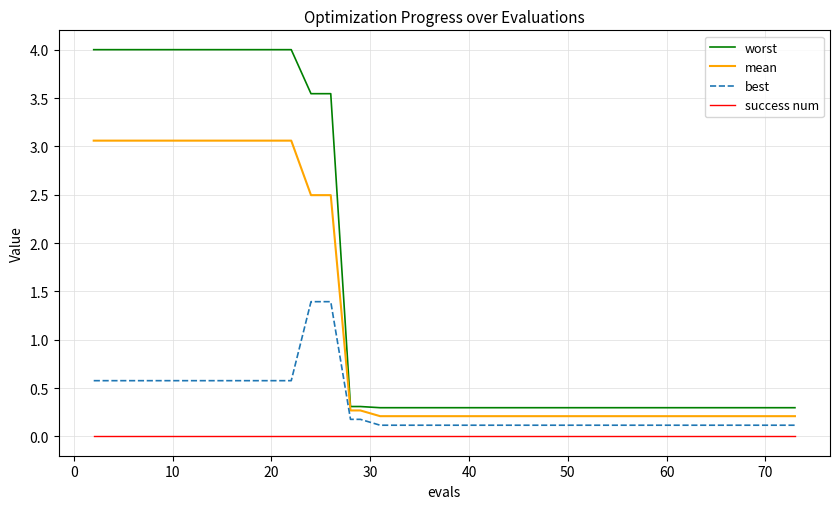

List the series in order of their peak value, highest first.

worst, mean, best, success num